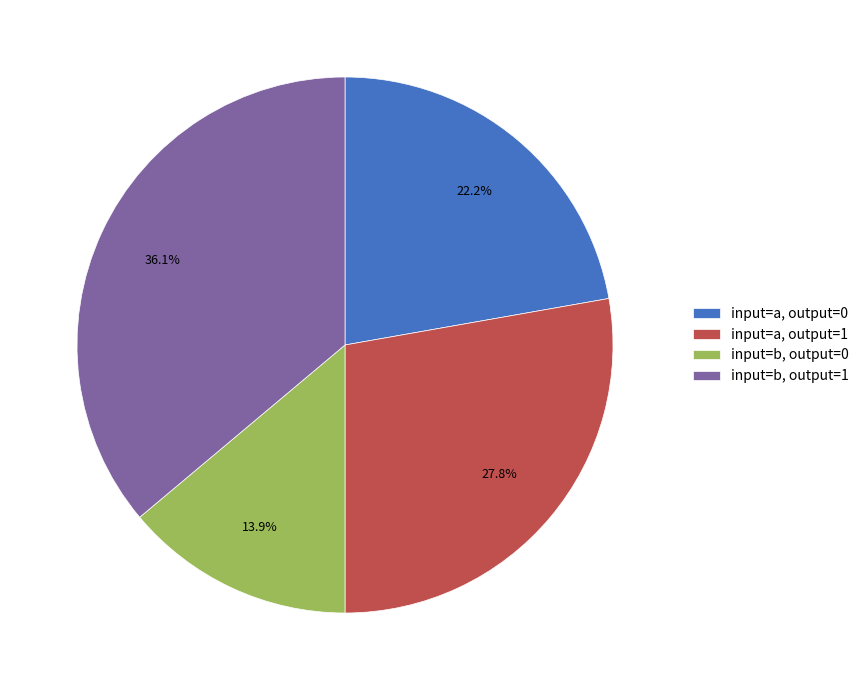

What is the ratio of the value at input=b, output=0 to the value at input=b, output=1?

0.4